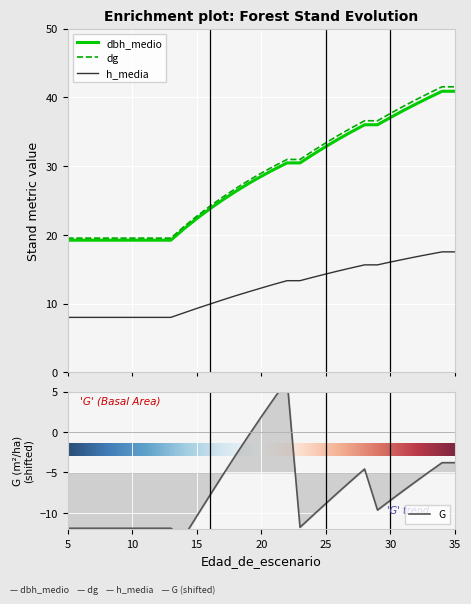

Where is dbh_medio nearest to the value 30?

22